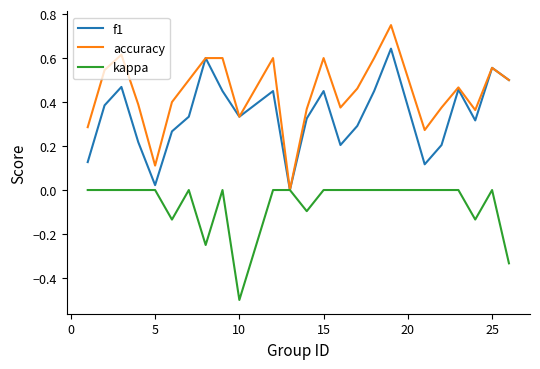

Which series has the largest range (max minus min)?

accuracy